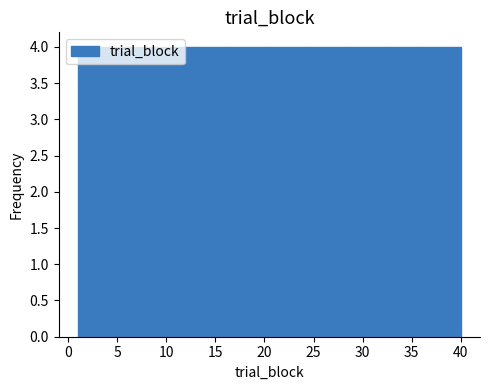

Reading left to right, transcribe this chart: for each bar, give the range it covers on the x-axis and its height. Neither the bar edges nor the heights are printed on the chart, so give them approximately, as read against the axes.

1.0 to 4.9: 4
4.9 to 8.8: 4
8.8 to 12.7: 4
12.7 to 16.6: 4
16.6 to 20.5: 4
20.5 to 24.4: 4
24.4 to 28.3: 4
28.3 to 32.2: 4
32.2 to 36.1: 4
36.1 to 40.0: 4